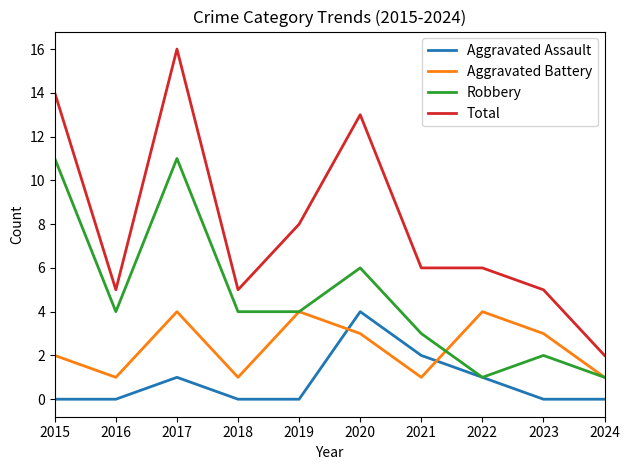

How many lines are shown in the chart?

4